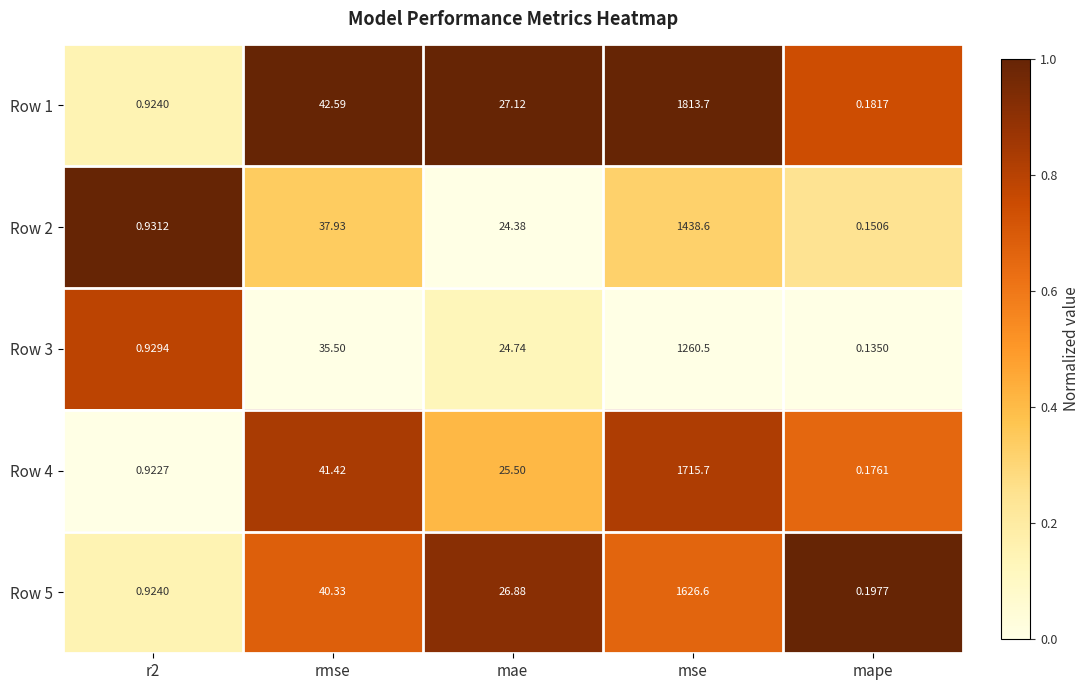

At which label does Row 1 reach its minimum?

mape